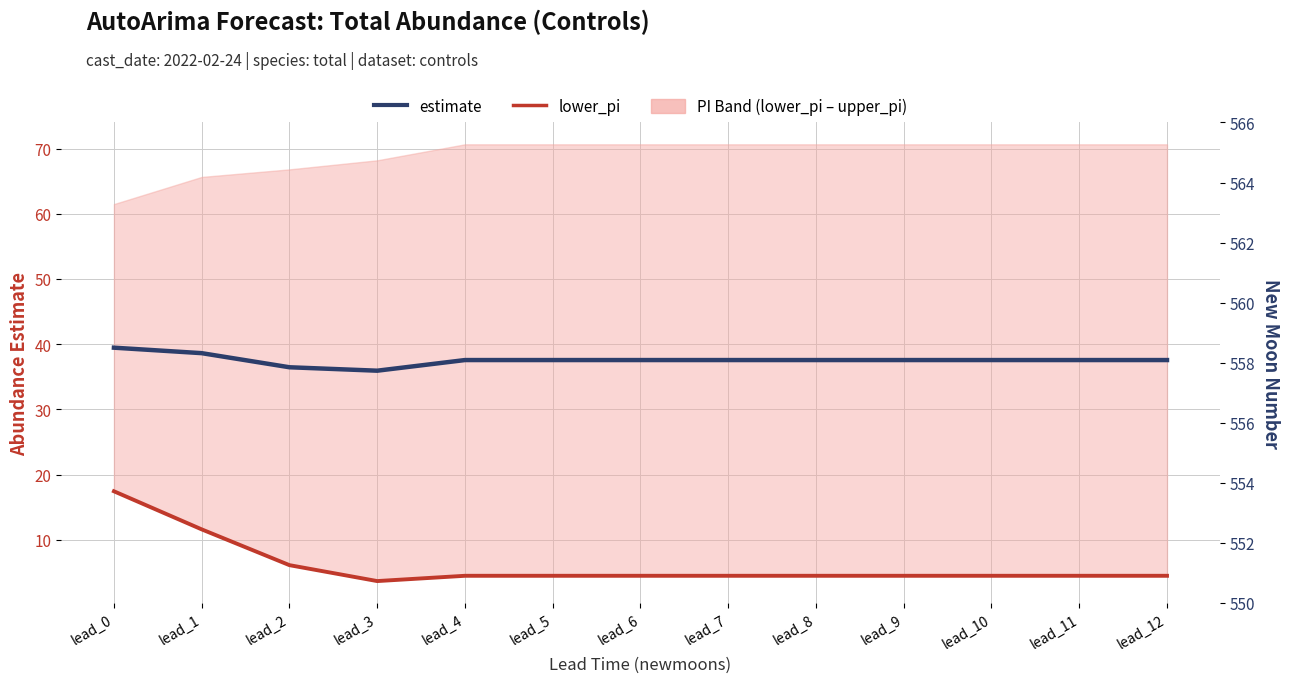

What is the difference between the maximum and minimum values in the lower_pi series?

13.8